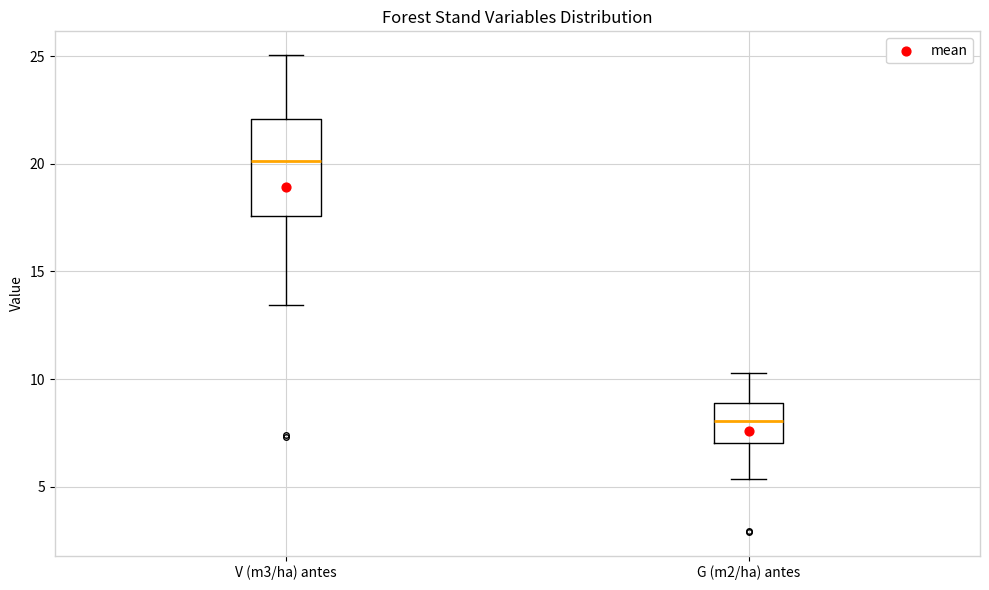

Which box's median line is the lowest?

G (m2/ha) antes